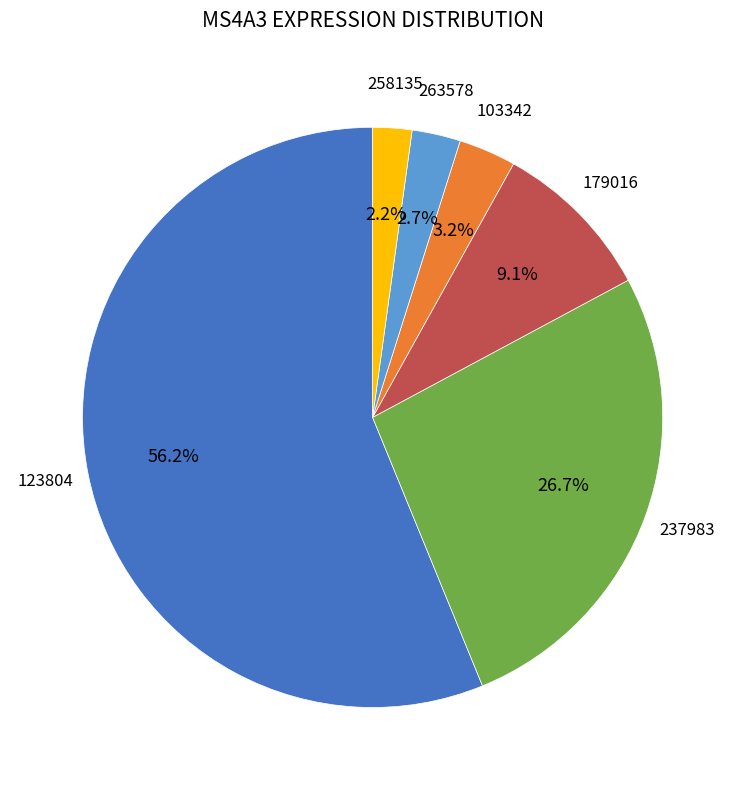

Is there a majority slice in this chart?

Yes